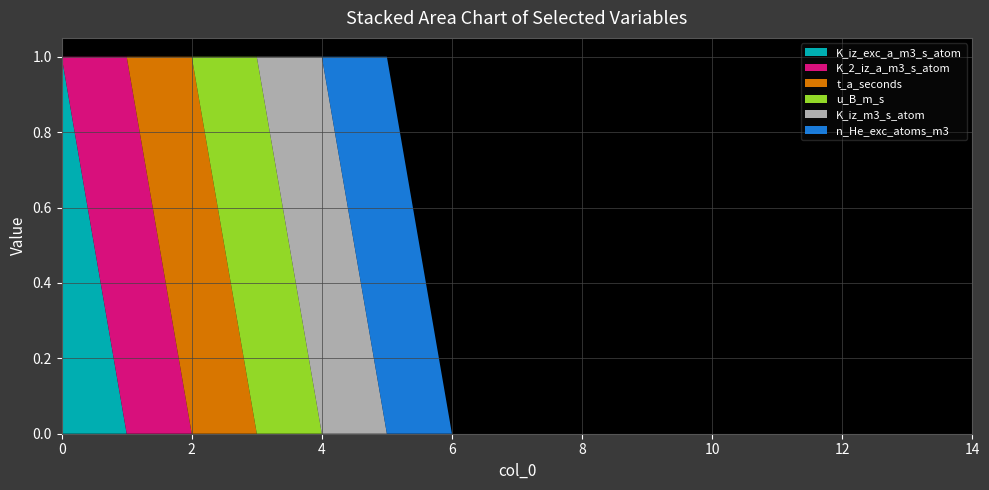

Reading left to right, what are all the values shown in this chart?

K_iz_exc_a_m3_s_atom: 1	0	0	0	0	0	0	0	0	0	0	0	0	0	0
K_2_iz_a_m3_s_atom: 0	1	0	0	0	0	0	0	0	0	0	0	0	0	0
t_a_seconds: 0	0	1	0	0	0	0	0	0	0	0	0	0	0	0
u_B_m_s: 0	0	0	1	0	0	0	0	0	0	0	0	0	0	0
K_iz_m3_s_atom: 0	0	0	0	1	0	0	0	0	0	0	0	0	0	0
n_He_exc_atoms_m3: 0	0	0	0	0	1	0	0	0	0	0	0	0	0	0